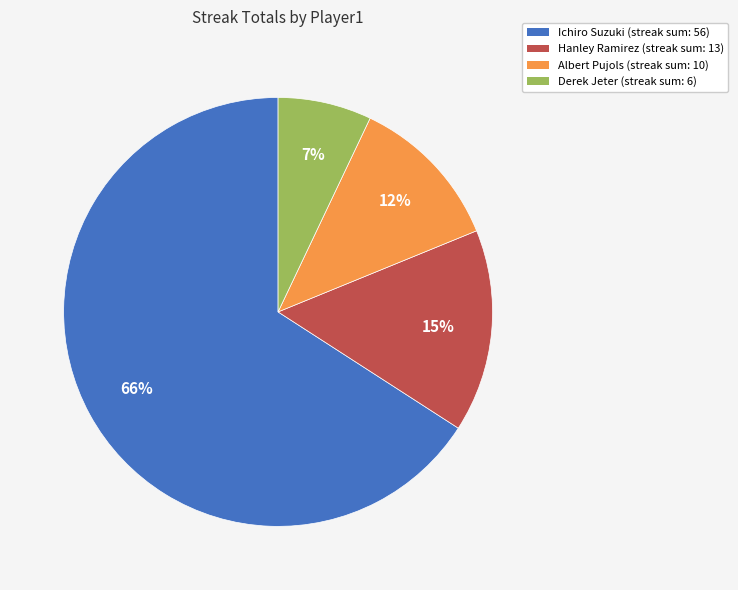

Which has a higher value, Ichiro Suzuki (streak sum: 56) or Derek Jeter (streak sum: 6)?

Ichiro Suzuki (streak sum: 56)